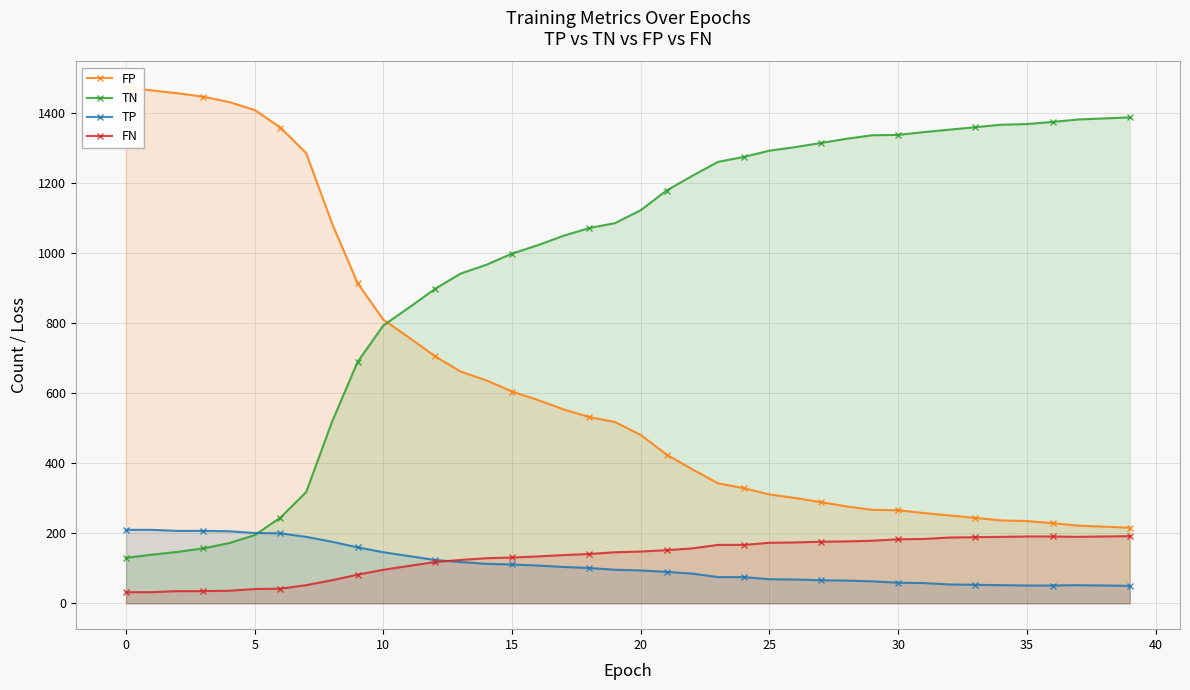

What is the difference between the maximum and second lowest values in the TP series?

159